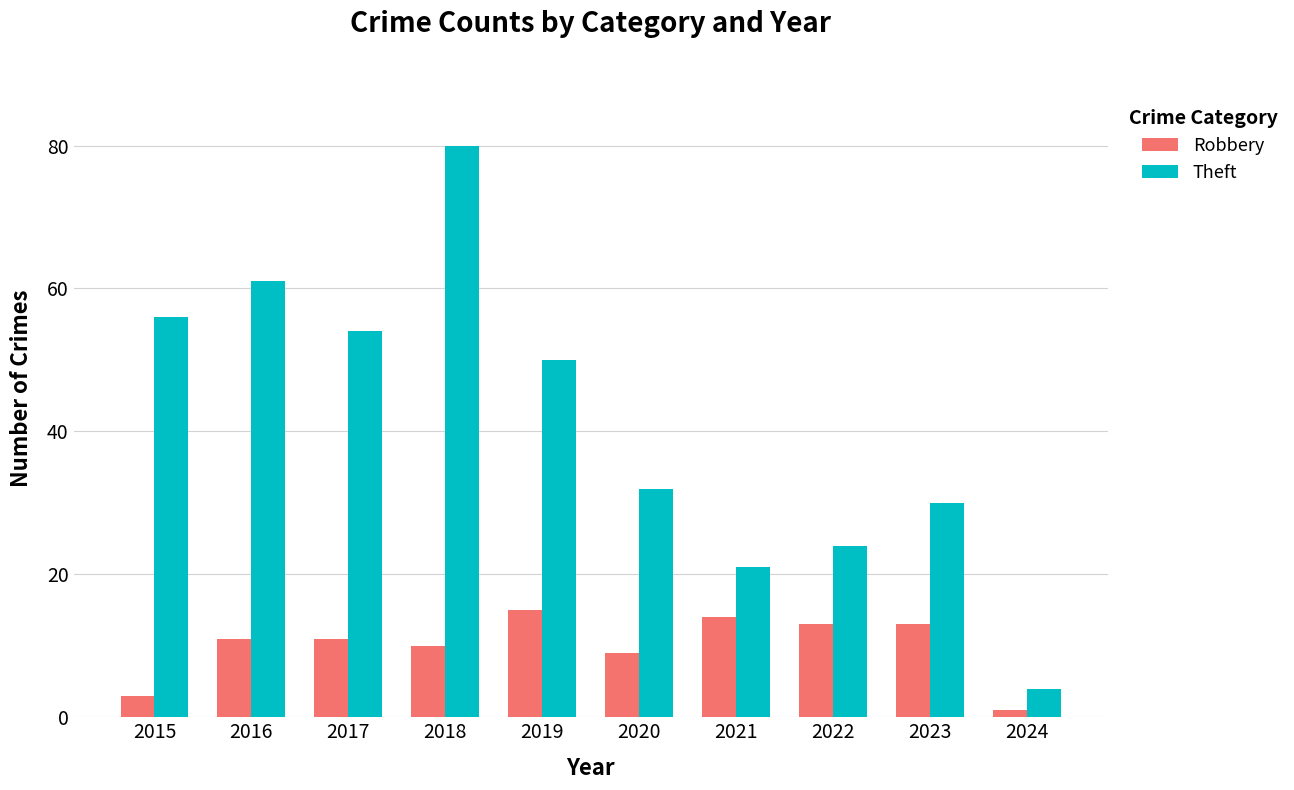

What is the difference between the Robbery values at 2017 and 2021?

3